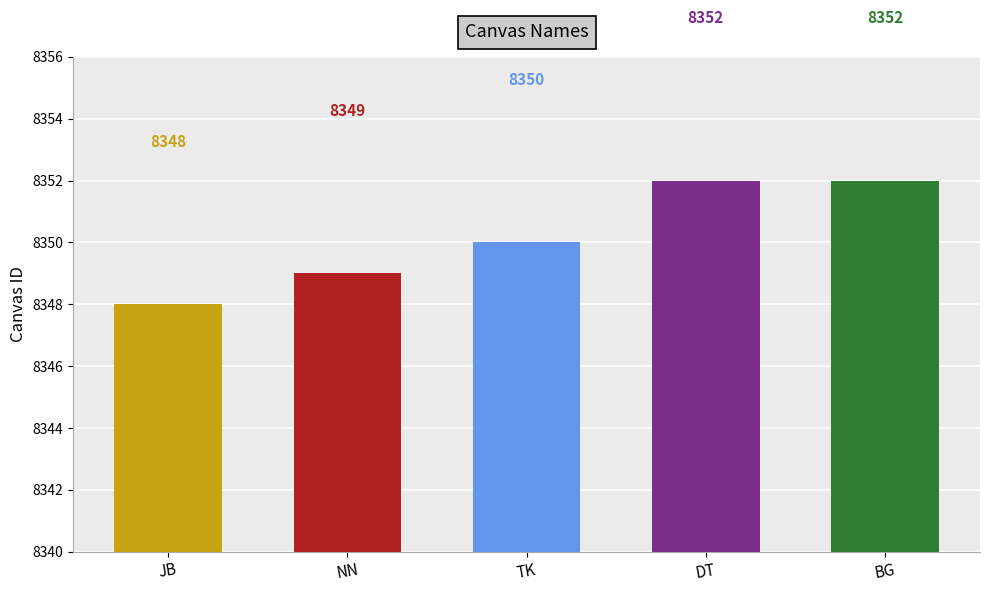

Approximately how many times larger is the value at NN compared to TK?

1.0